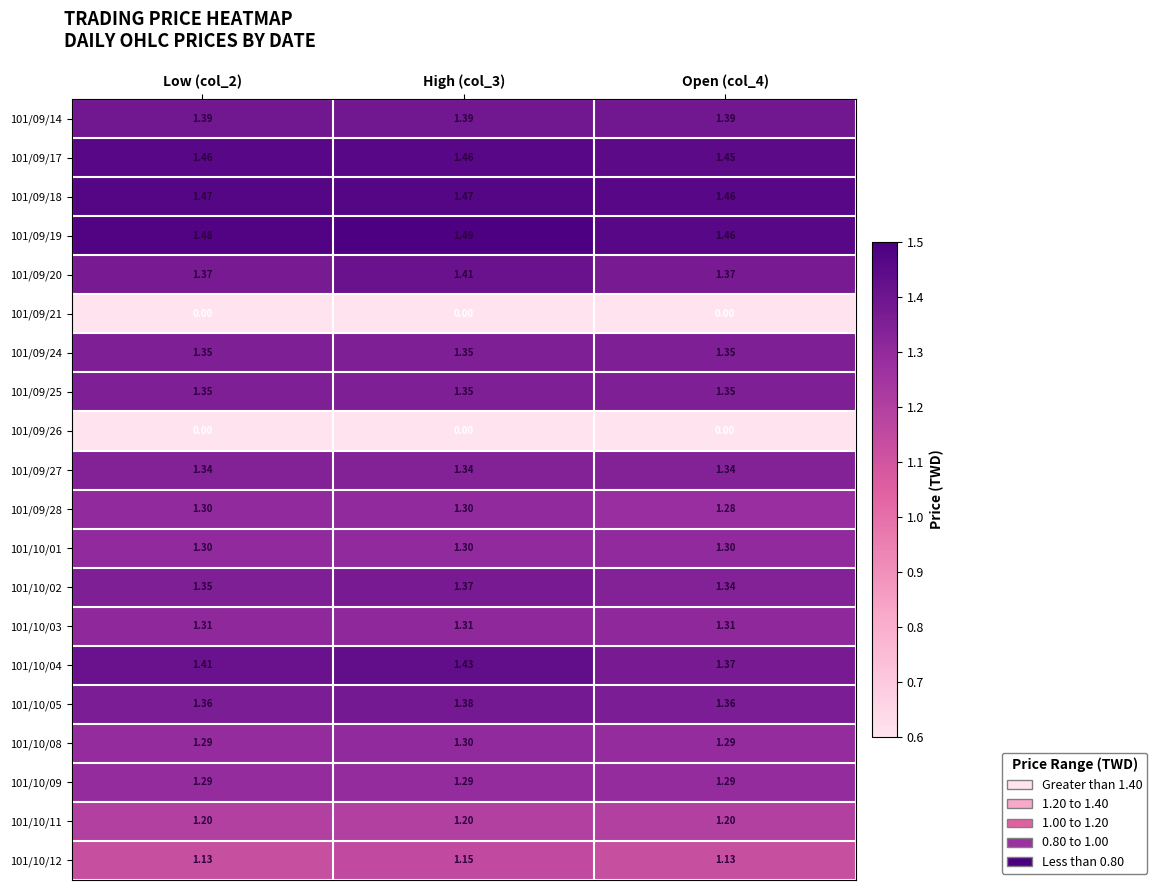

Is the value of 101/10/11 at Low (col_2) greater than the value of 101/09/17 at Low (col_2)?

No